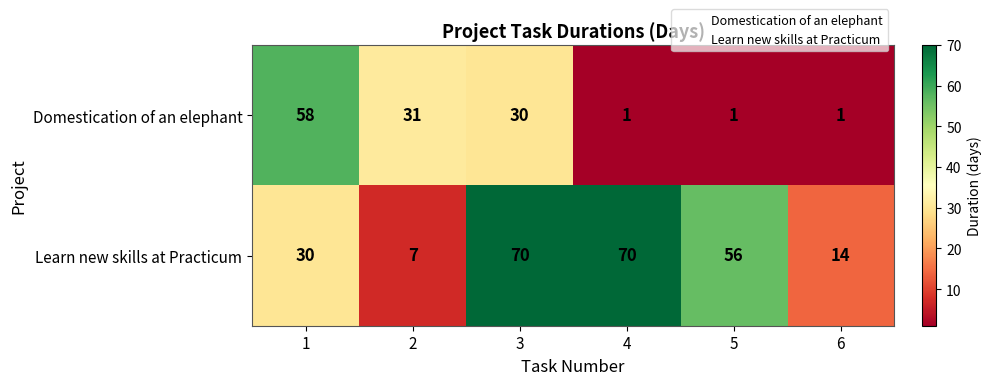

What is the approximate value of Learn new skills at Practicum at 6?

14